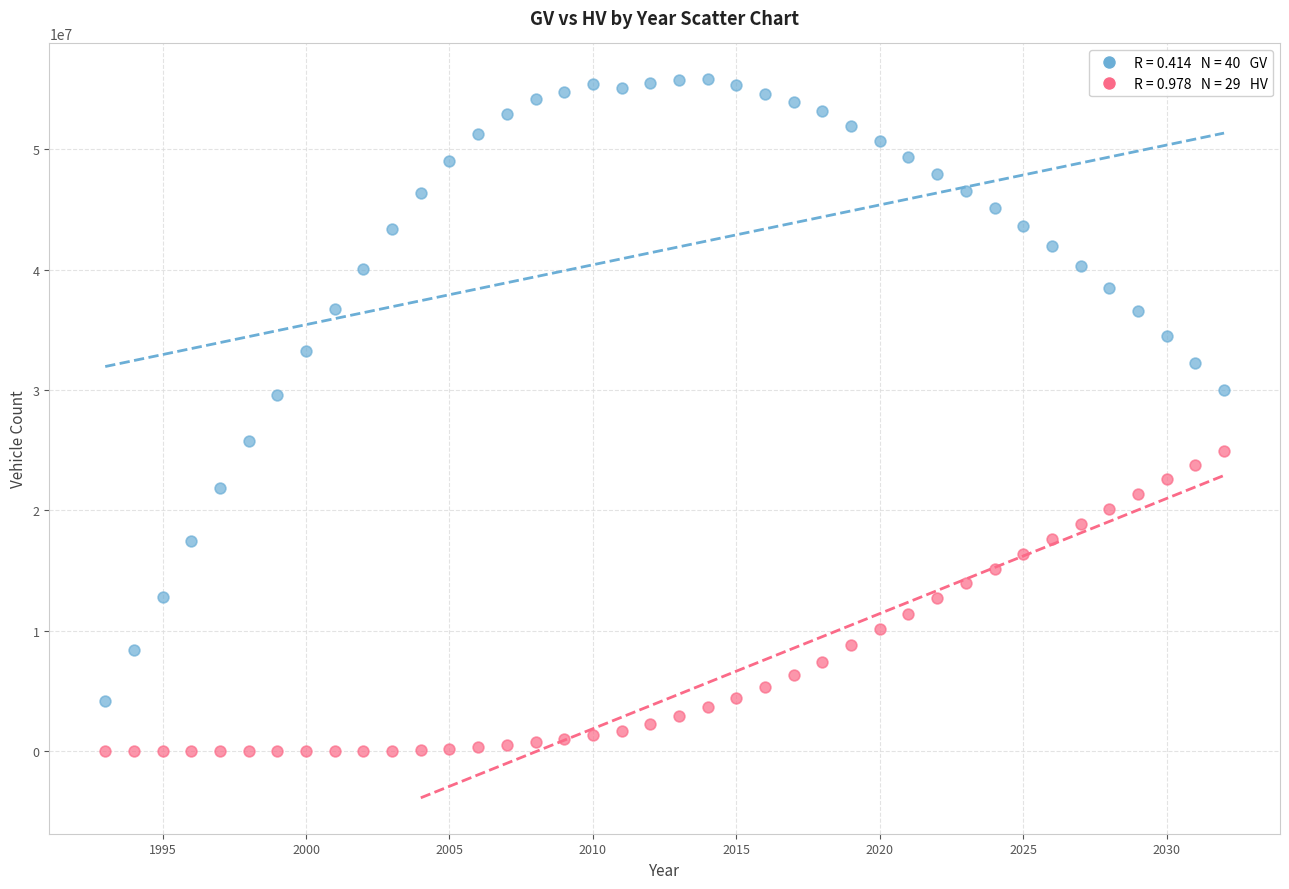

Across all data points, what is the range of X values (max minus min)?

39.0